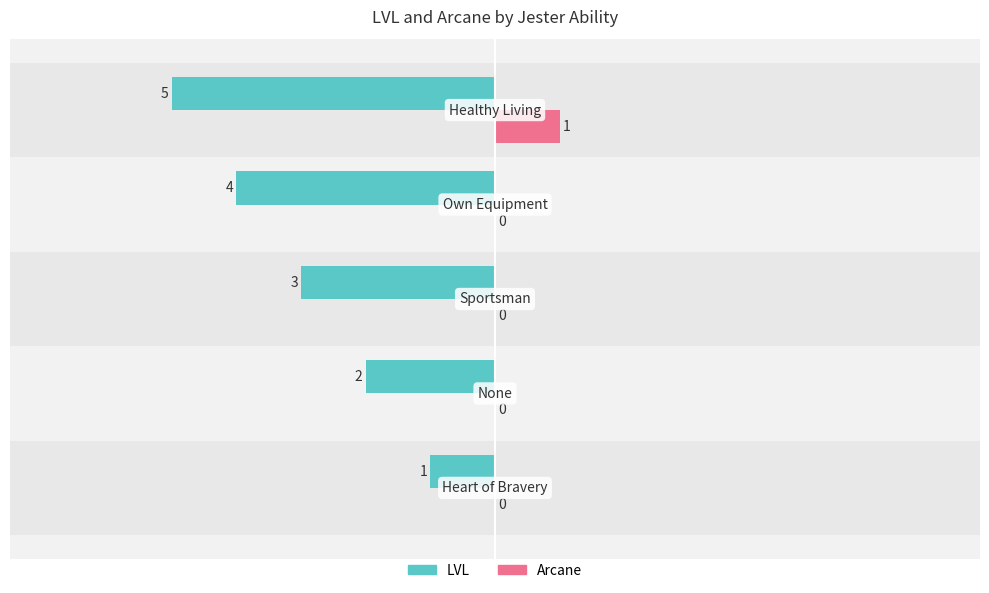

How many LVL values are between -4 and -2?

3